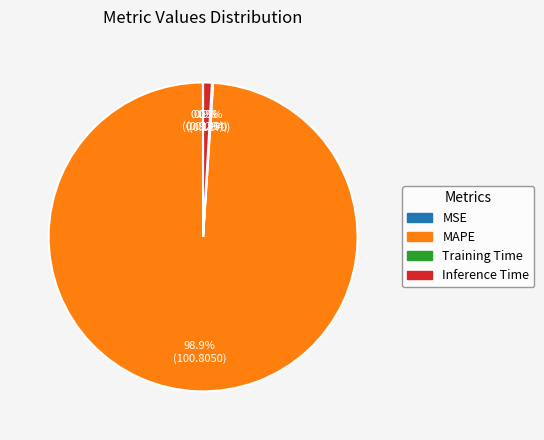

True or false: Inference Time accounts for 11% of the total.

False